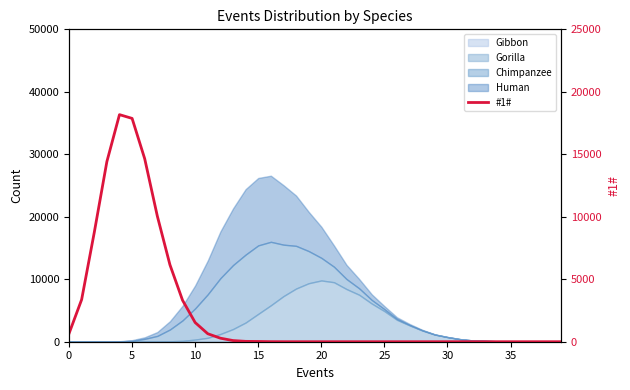

What is the sum of all values?

100000